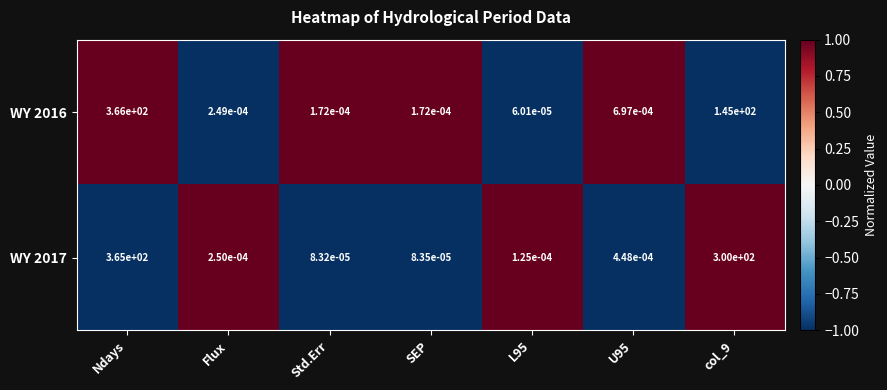

Is the value of WY 2017 at U95 greater than the value of WY 2016 at SEP?

Yes